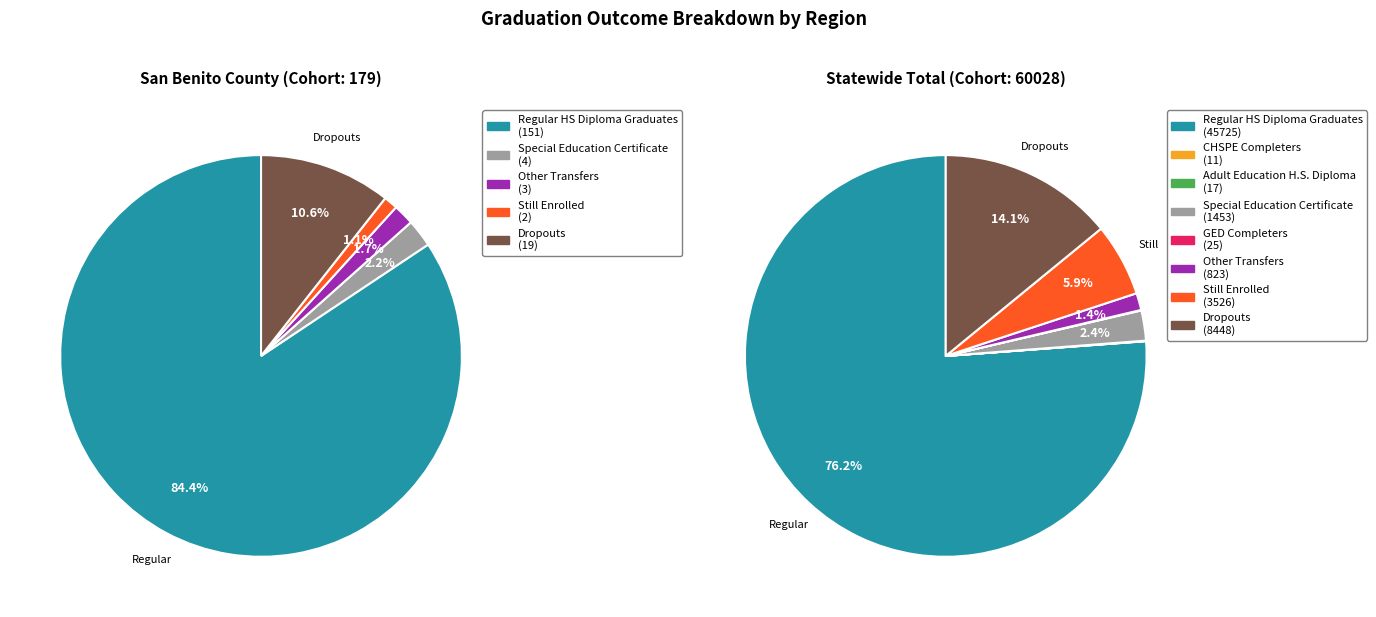

Is Regular HS Diploma Graduates the majority of the pie?

Yes